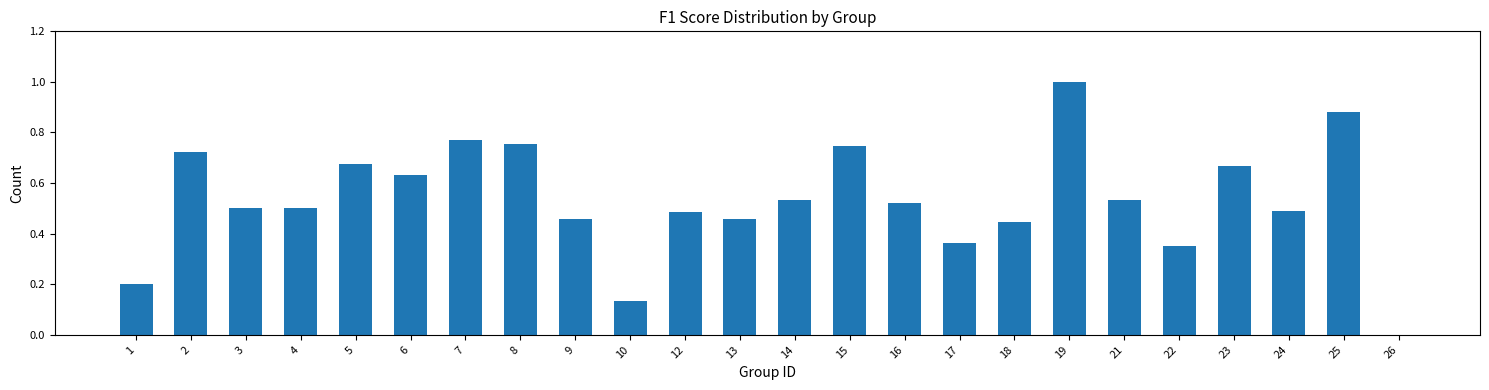

The value at 23 is 0.9. True or false?

False